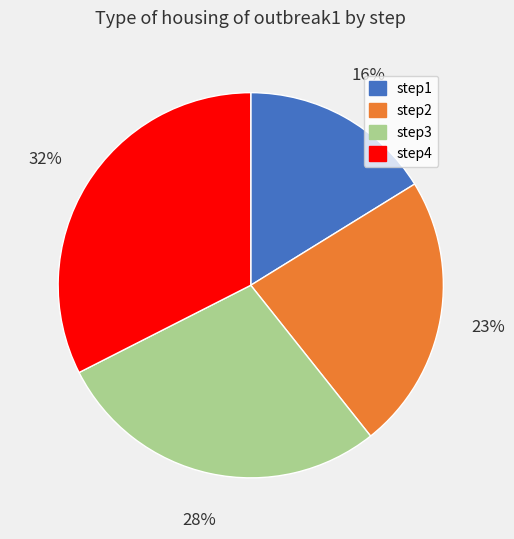

Is there any slice that represents more than half of the pie?

No